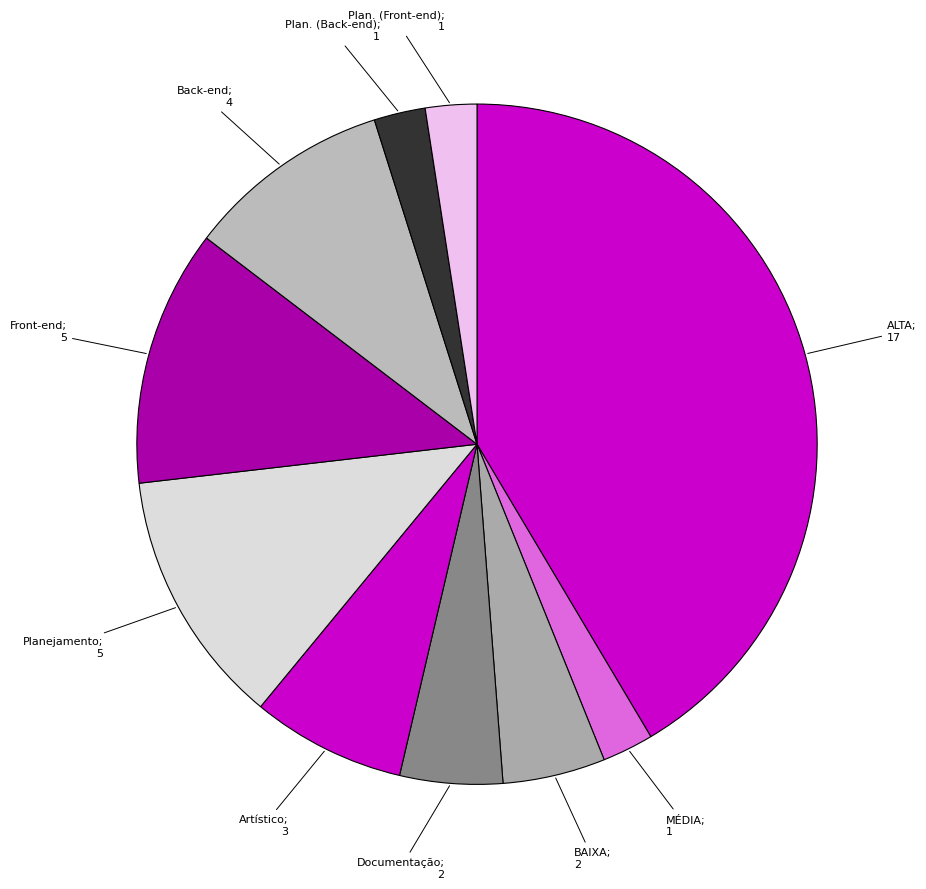

Which category has the smallest portion of the pie?

MÉDIA